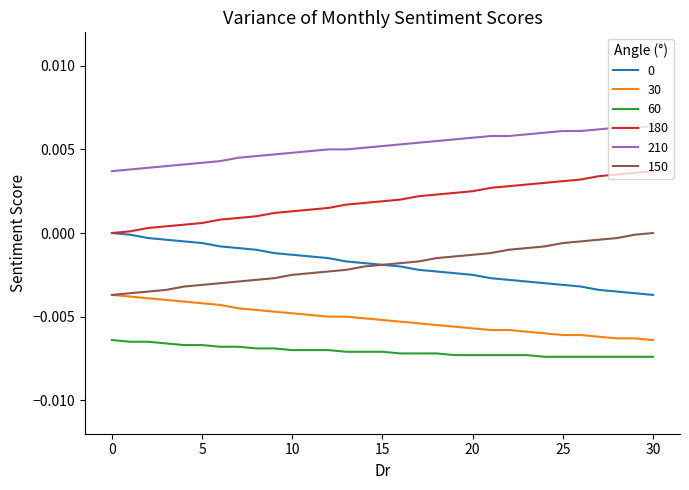

True or false: 60 and 150 intersect in this chart.

False